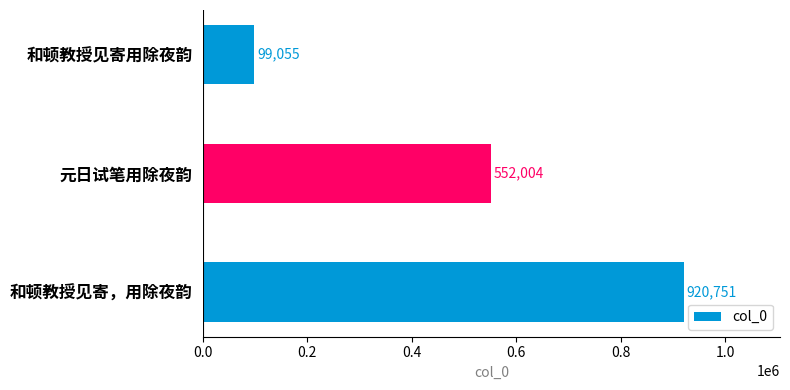

What is the maximum value shown in the chart?

920751